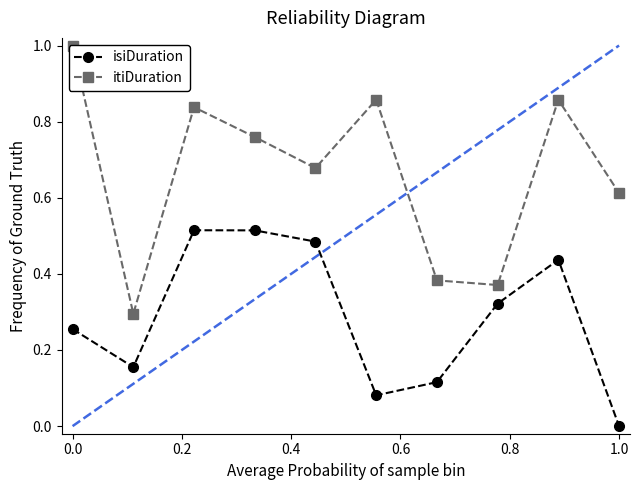

In isiDuration, how many points are lower than both neighbors (excluding endpoints)?

2